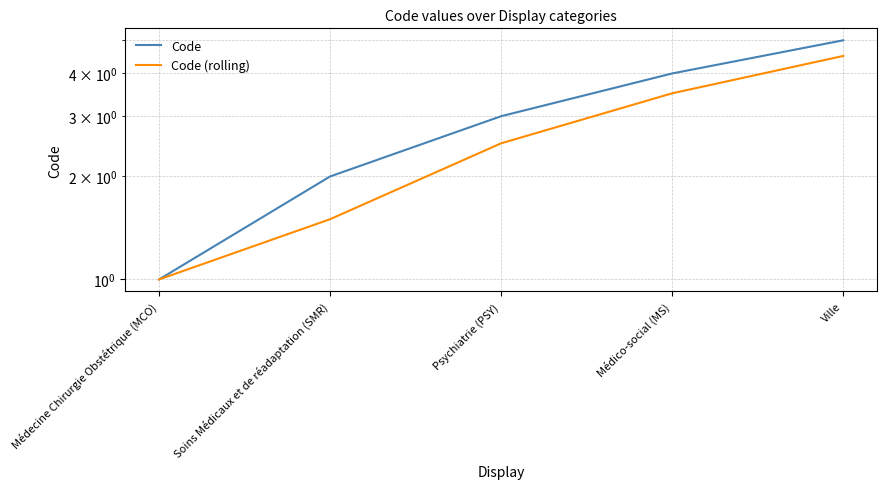

True or false: Code has more than 1 interior local peaks.

False